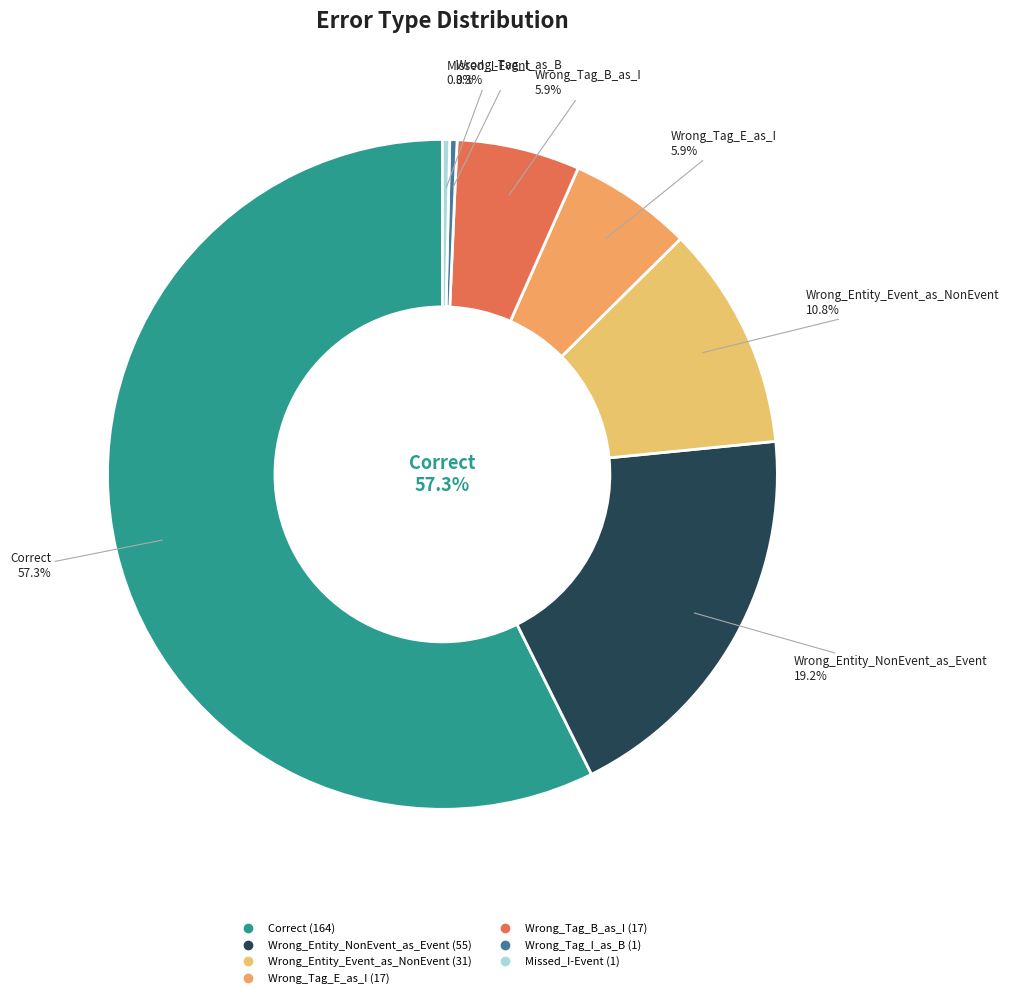

Rank the categories by value from highest to lowest.

Correct, Wrong_Entity_NonEvent_as_Event, Wrong_Entity_Event_as_NonEvent, Wrong_Tag_E_as_I, Wrong_Tag_B_as_I, Wrong_Tag_I_as_B, Missed_I-Event